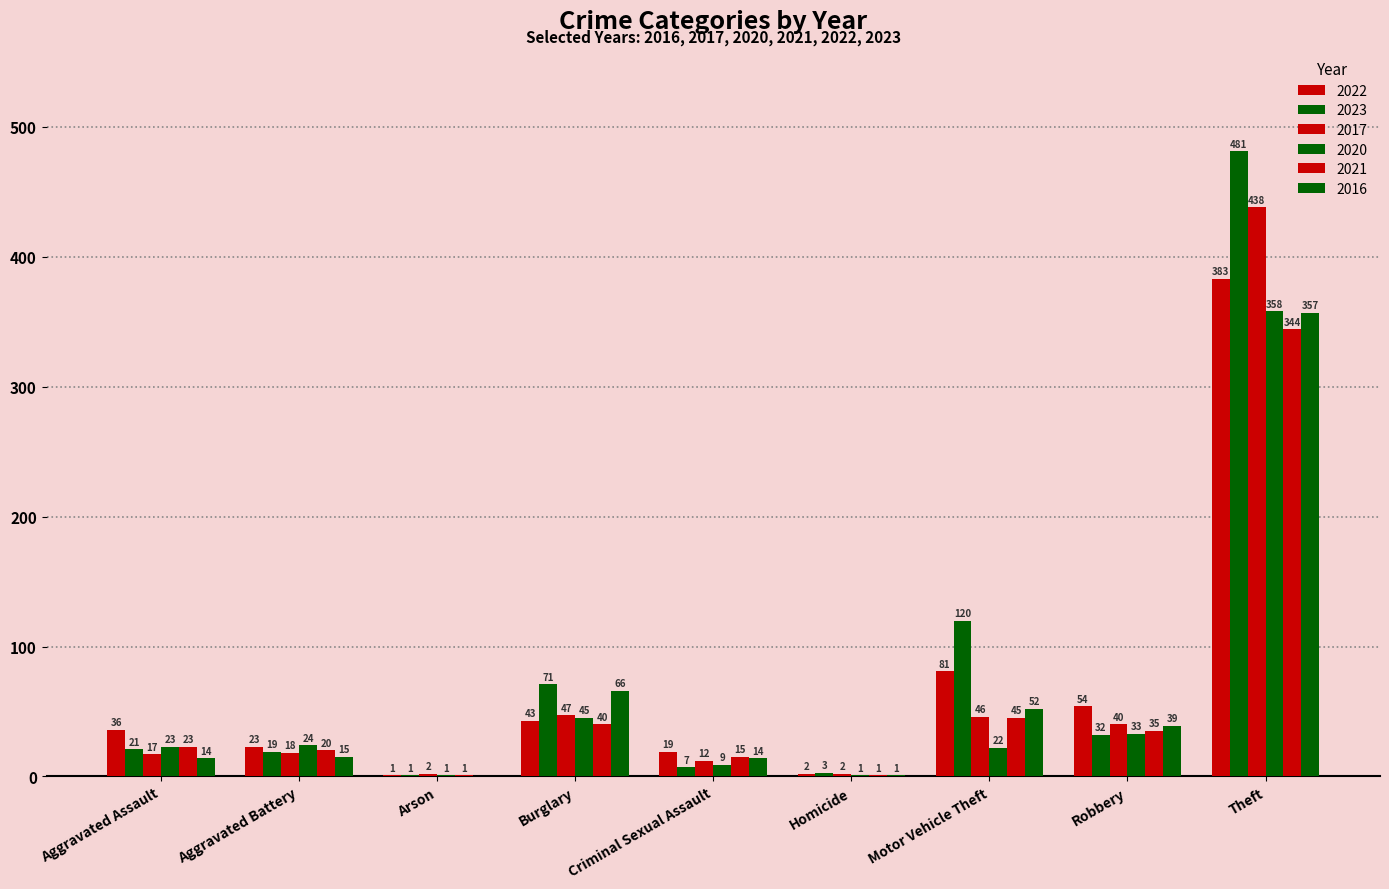

Are the bars grouped side by side (vs. stacked)?

Yes